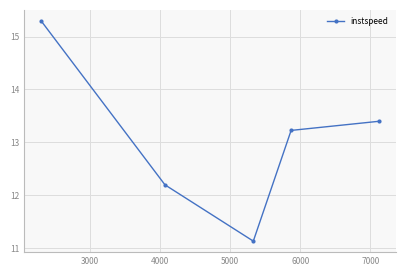

What is the value of the 2nd point from the left?

12.2